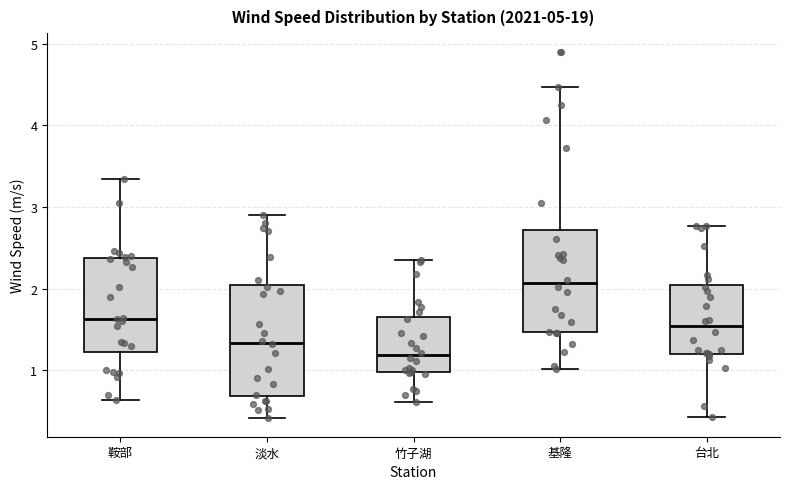

Reading left to right, read every box against the y-axis: the position of its median line, the range the box covers, and the ends of its whiskers. The values are not printed on the chart, so give them approximately, as read against the axis.

鞍部: median 1.6, box 1.2 to 2.4, whiskers 0.6 to 3.3
淡水: median 1.3, box 0.7 to 2.0, whiskers 0.4 to 2.9
竹子湖: median 1.2, box 1.0 to 1.6, whiskers 0.6 to 2.4
基隆: median 2.1, box 1.5 to 2.7, whiskers 1.0 to 4.5
台北: median 1.5, box 1.2 to 2.0, whiskers 0.4 to 2.8